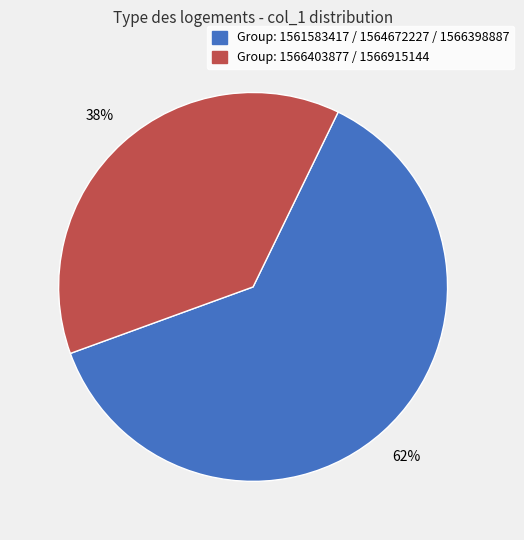

Which category has the biggest portion of the pie?

Group: 1561583417 / 1564672227 / 1566398887